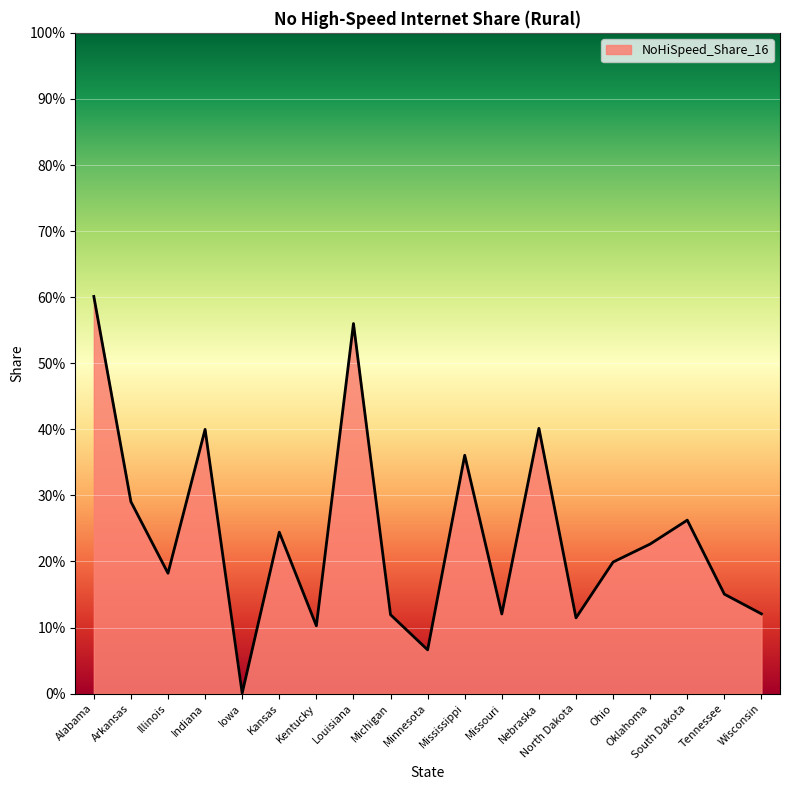

Reading left to right, list all the values displayed in this chart.

Alabama=0.6	Arkansas=0.3	Illinois=0.2	Indiana=0.4	Iowa=0.0	Kansas=0.2	Kentucky=0.1	Louisiana=0.6	Michigan=0.1	Minnesota=0.1	Mississippi=0.4	Missouri=0.1	Nebraska=0.4	North Dakota=0.1	Ohio=0.2	Oklahoma=0.2	South Dakota=0.3	Tennessee=0.2	Wisconsin=0.1